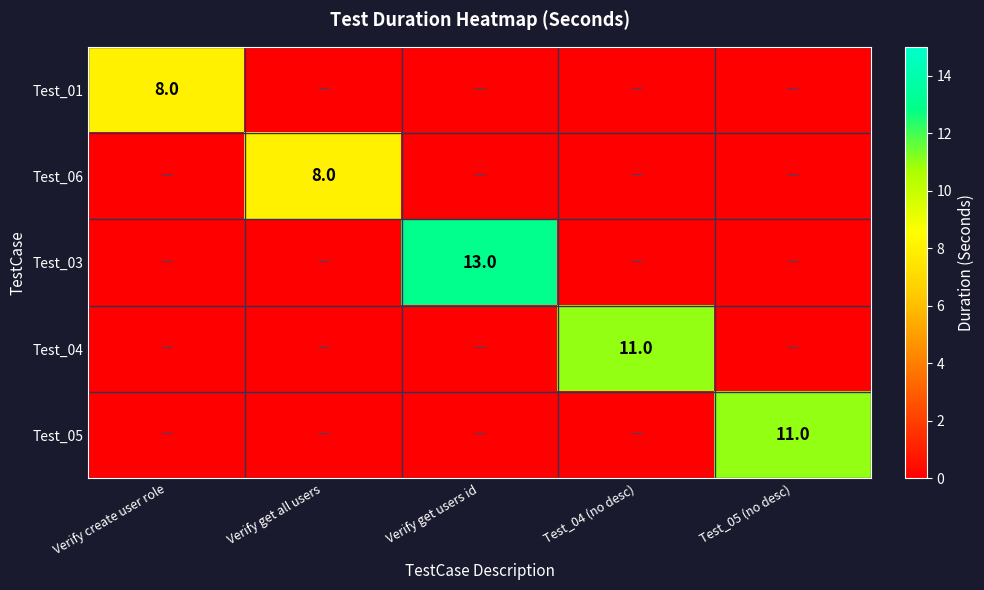

True or false: Test_04 has a value of 16 at Test_04 (no desc).

False